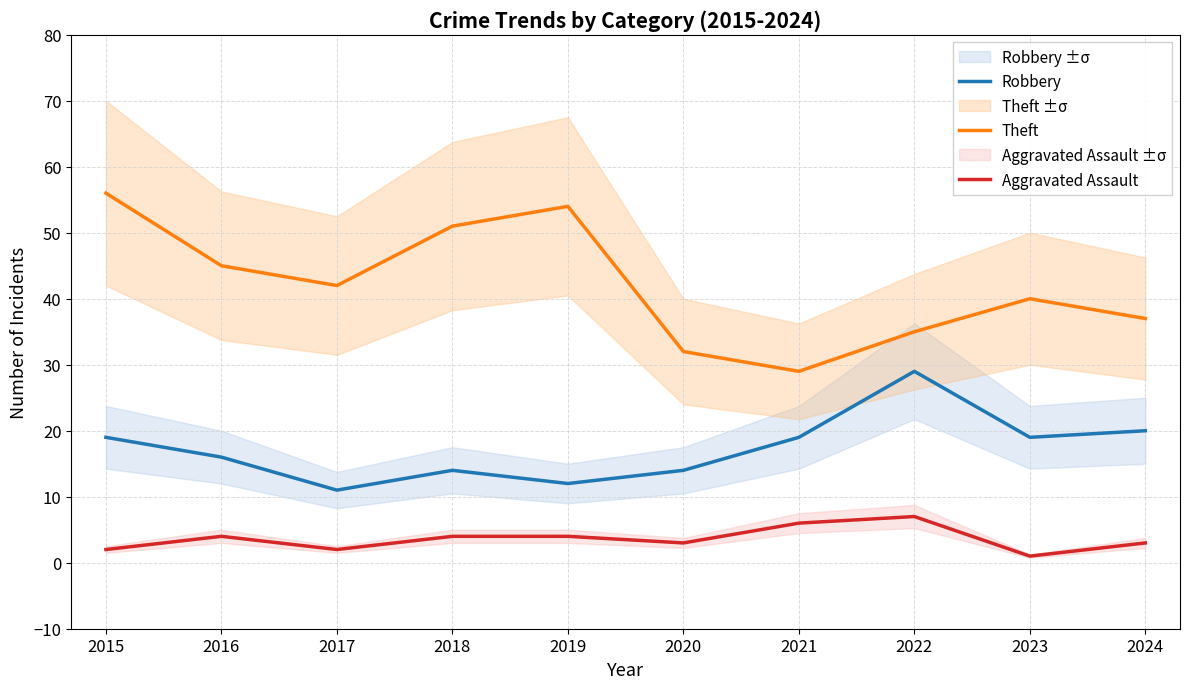

What is the spread (max minus min) of values at 2016?

41